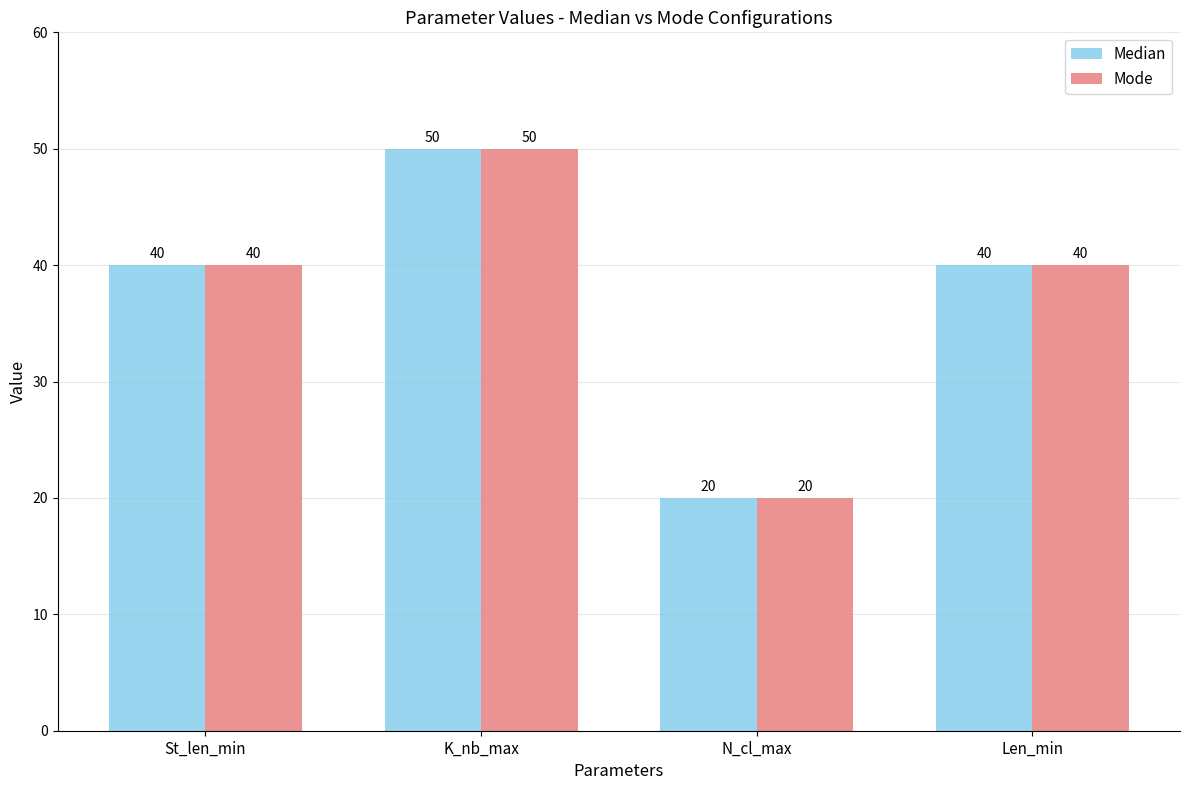

How many series are shown in this chart?

2